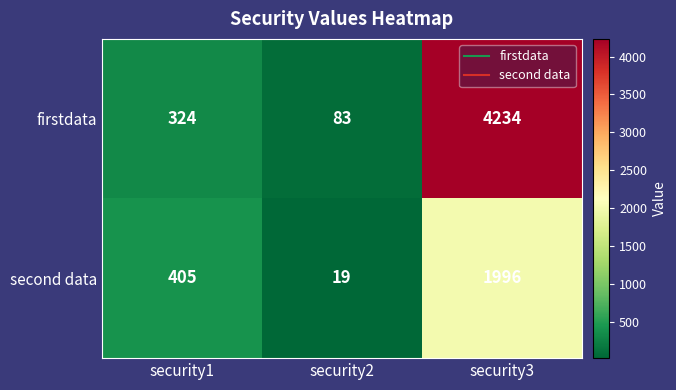

Count the second data values in the range 19 to 1996.

3